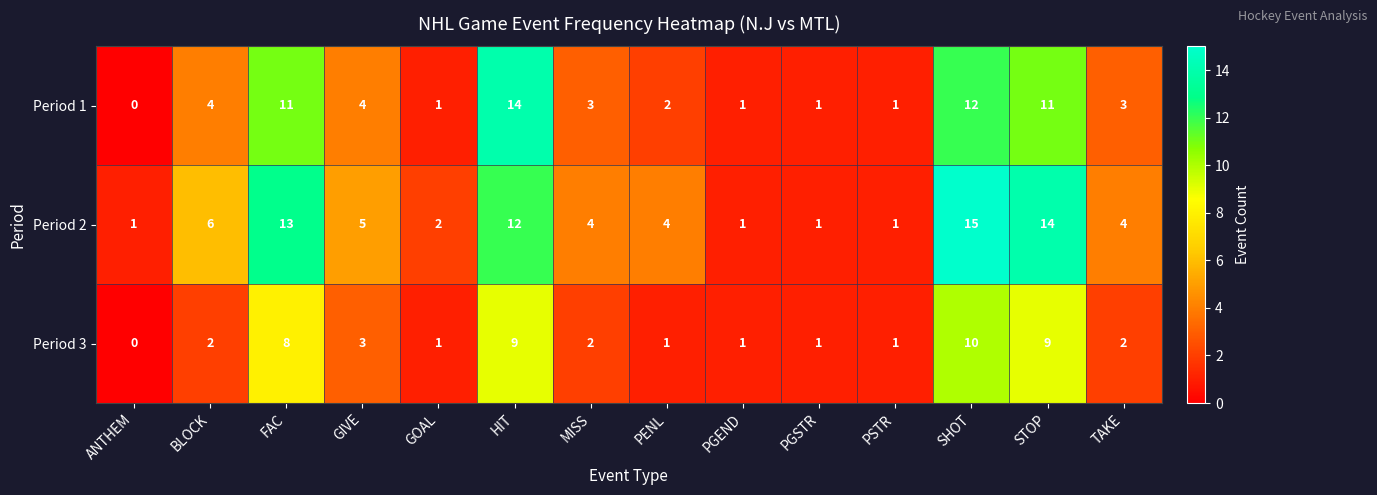

At which category is the sum across all series the highest?

SHOT